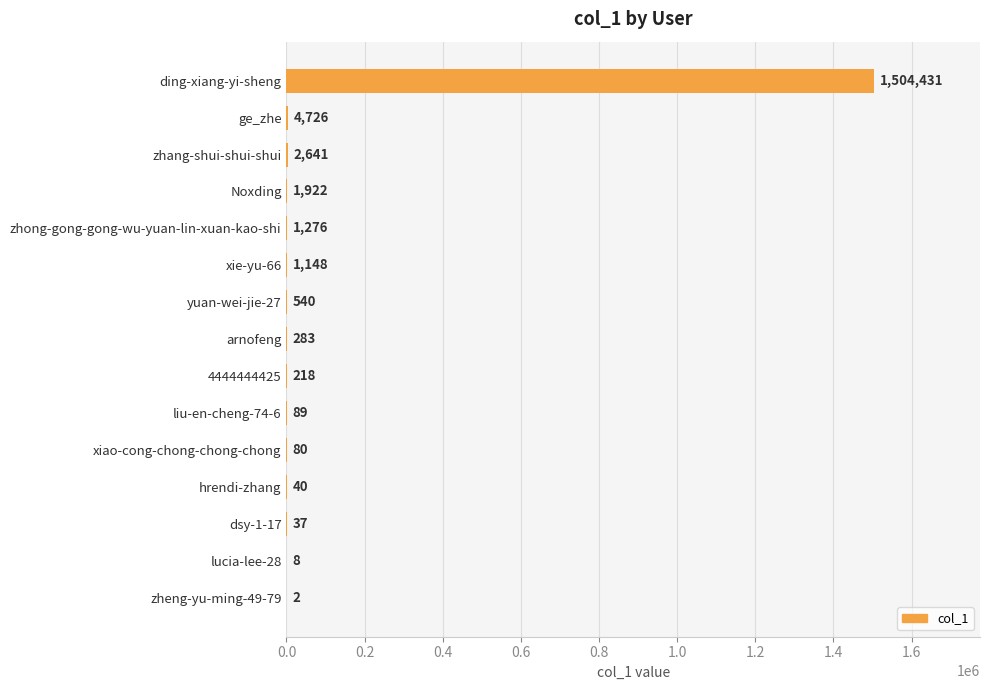

What is the sum of the values at xiao-cong-chong-chong-chong and arnofeng?

363